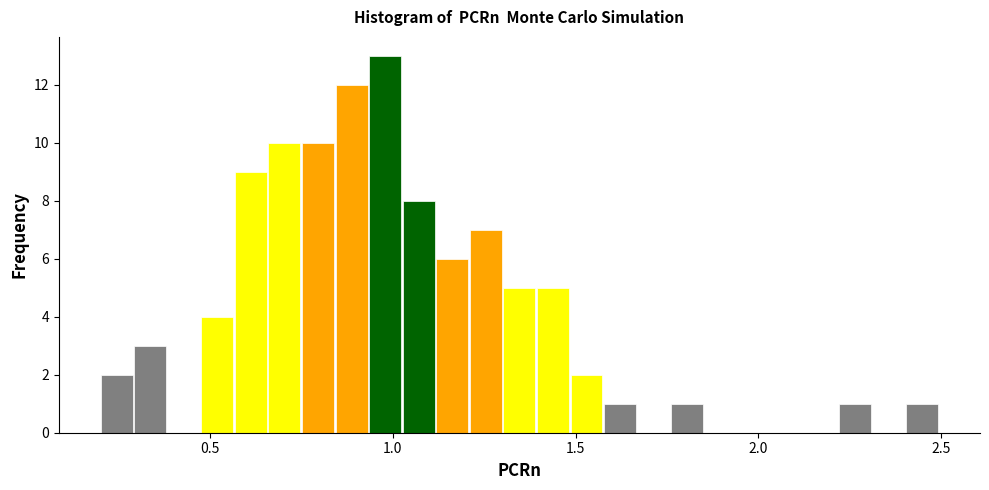

Around what value on the x-axis is the tallest bar? Give the approximate position of its centre, as read against the axis.

1.00